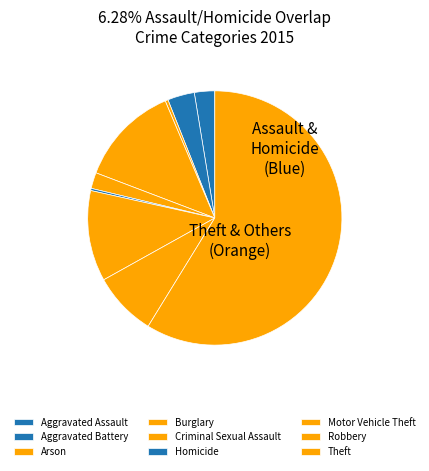

What is the ratio of the value at Aggravated Battery to the value at Theft?

0.1